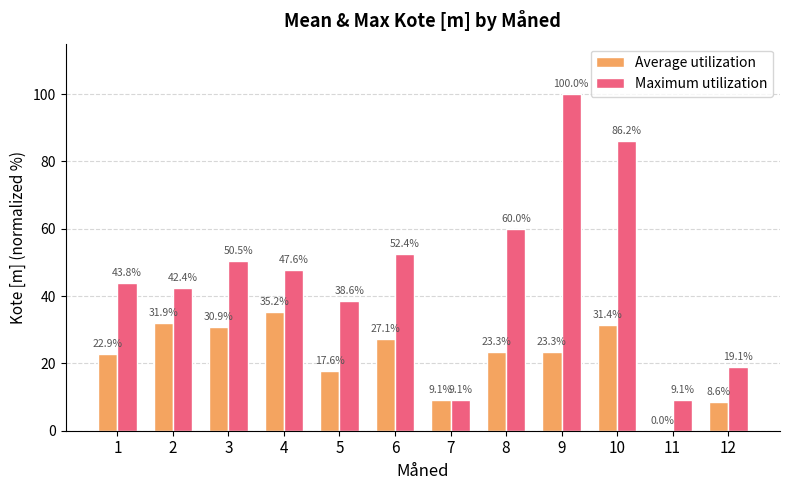

Is the value of Average utilization at 4 greater than the value of Maximum utilization at 9?

No